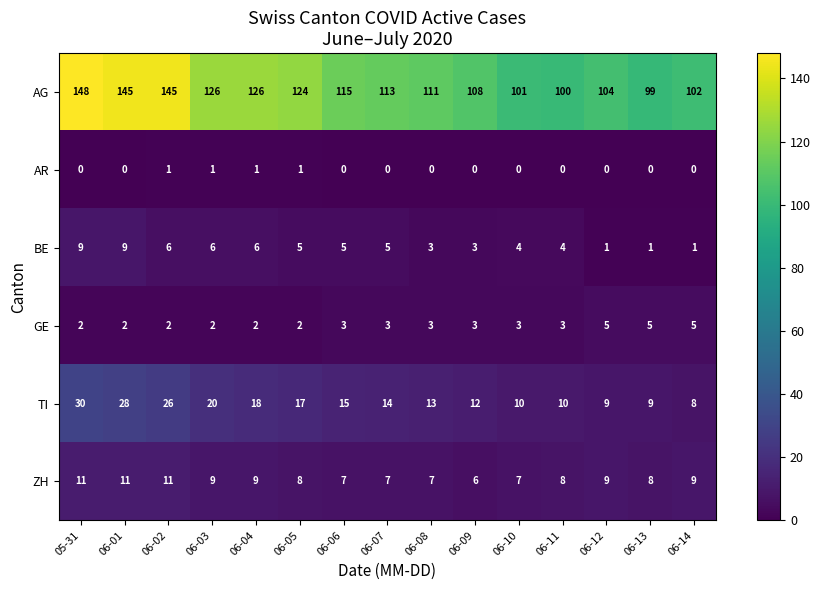

At which category is the sum across all series the highest?

05-31